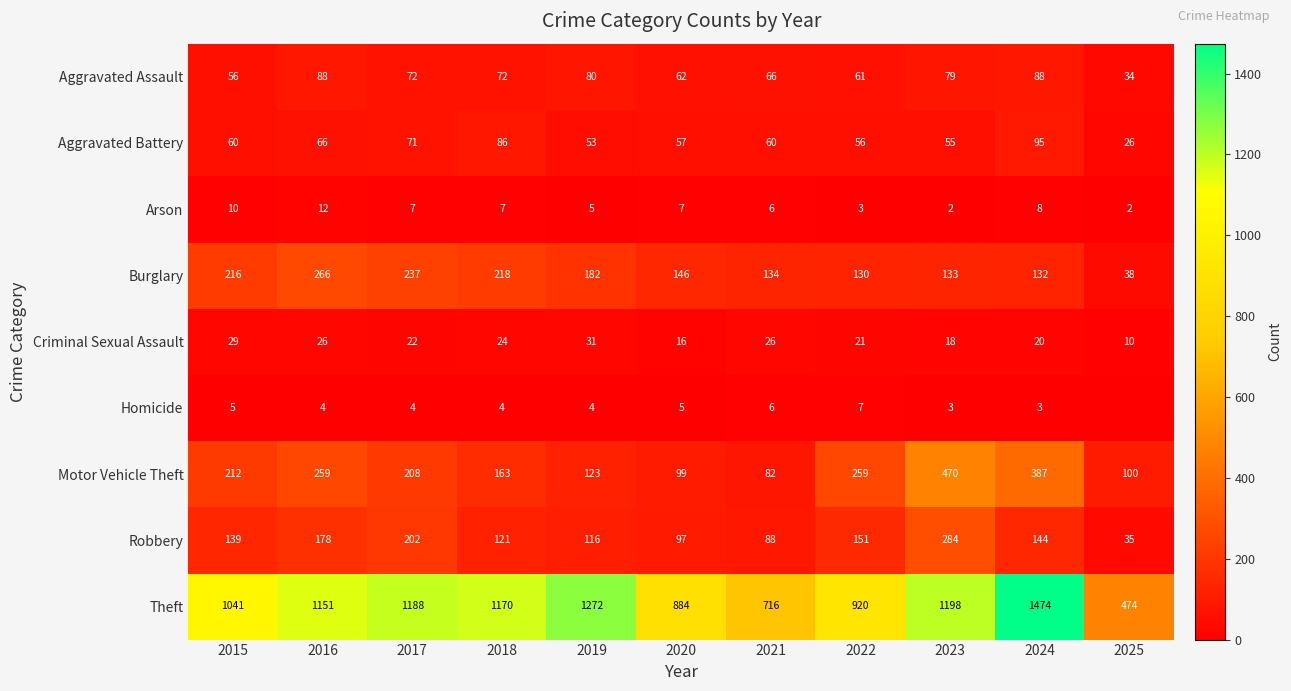

What is the lowest value of the Burglary series?

38